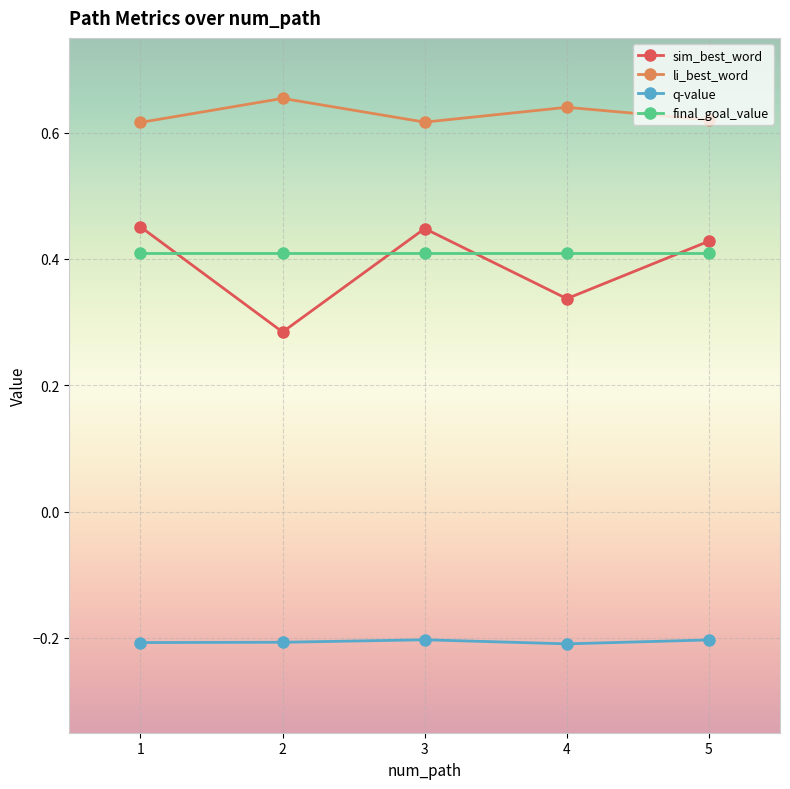

What is the sum of all sim_best_word values?

1.9